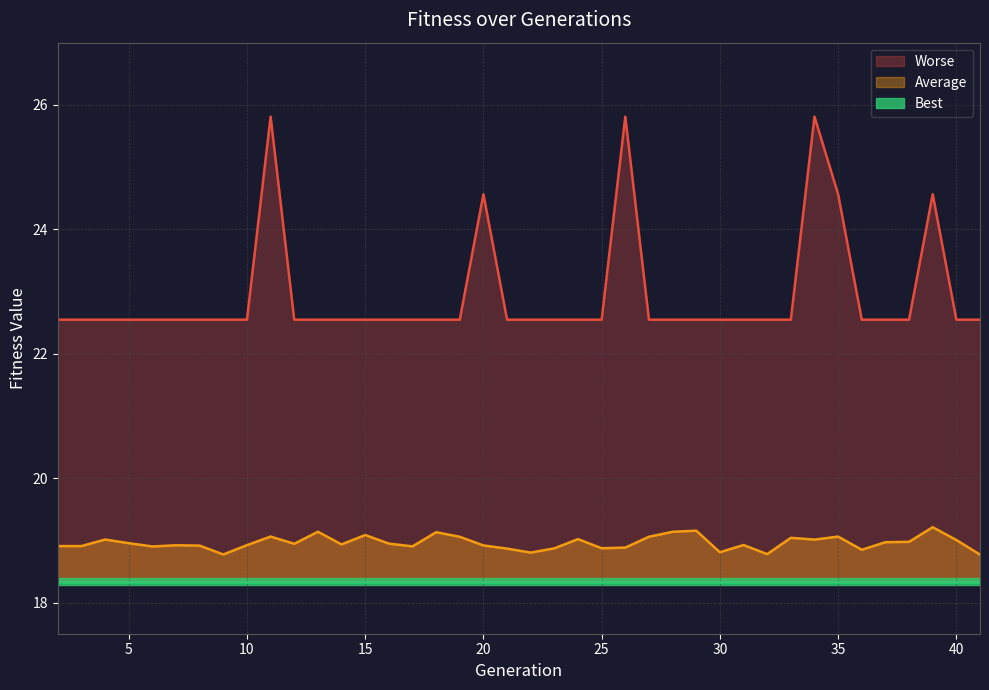

True or false: Average and Worse cross at least once.

False